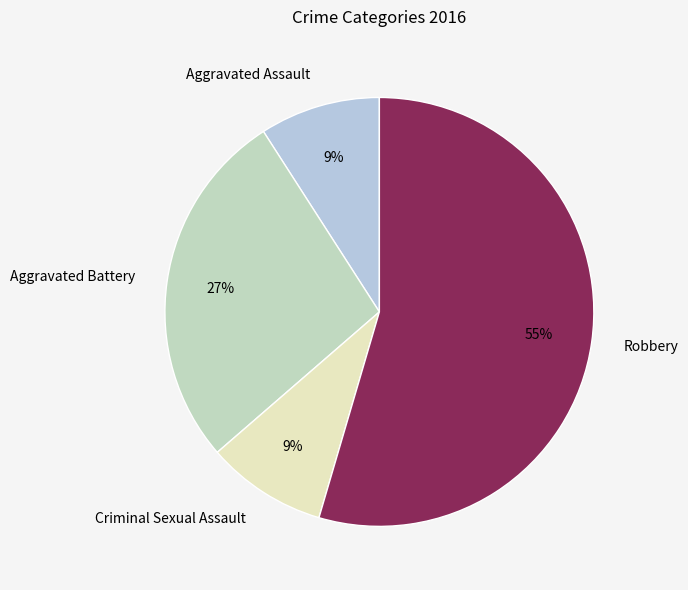

Does Criminal Sexual Assault account for over 50% of the chart?

No